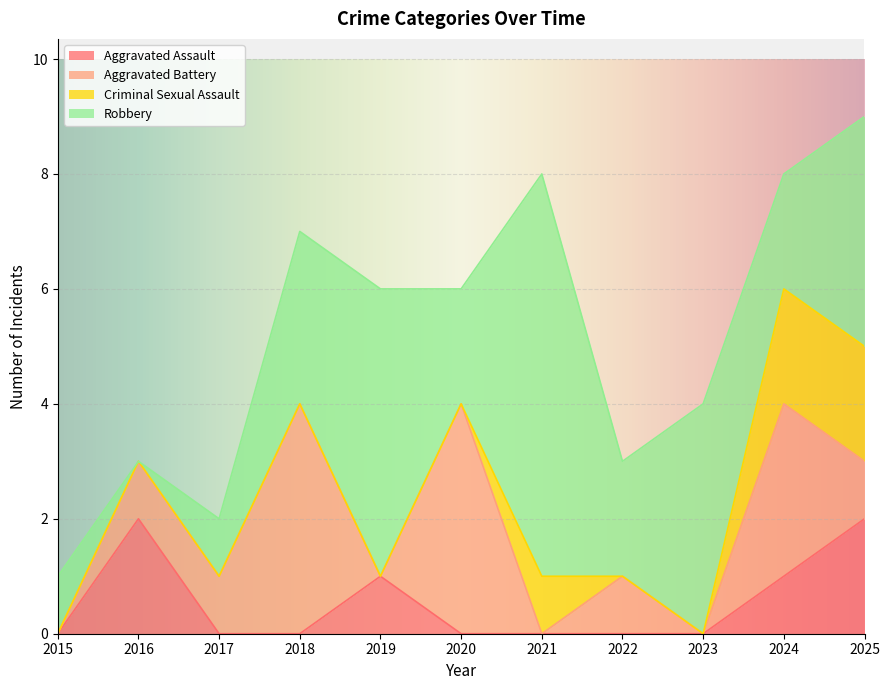

In Robbery, how many points are lower than both neighbors (excluding endpoints)?

4